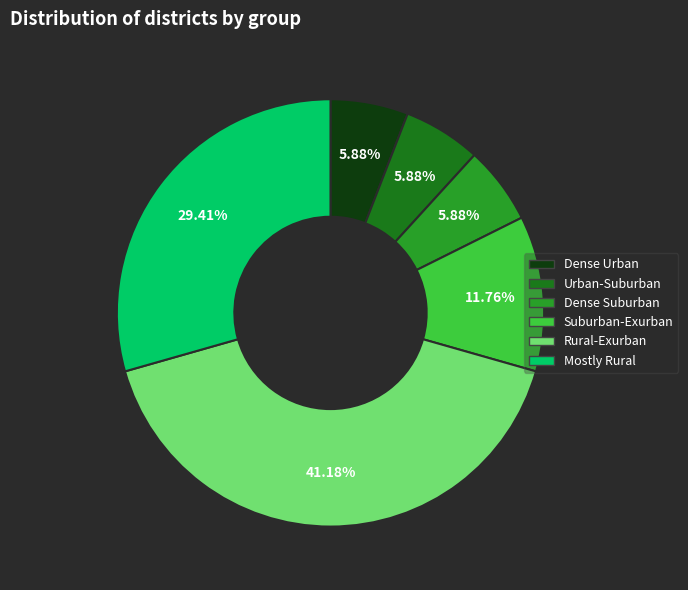

Is there a majority slice in this chart?

No